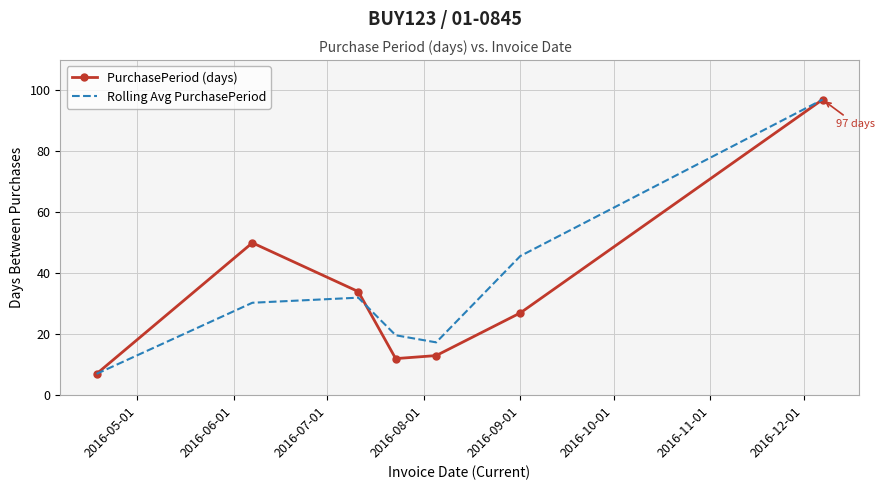

What is the average value of the Rolling Avg PurchasePeriod series?

35.6